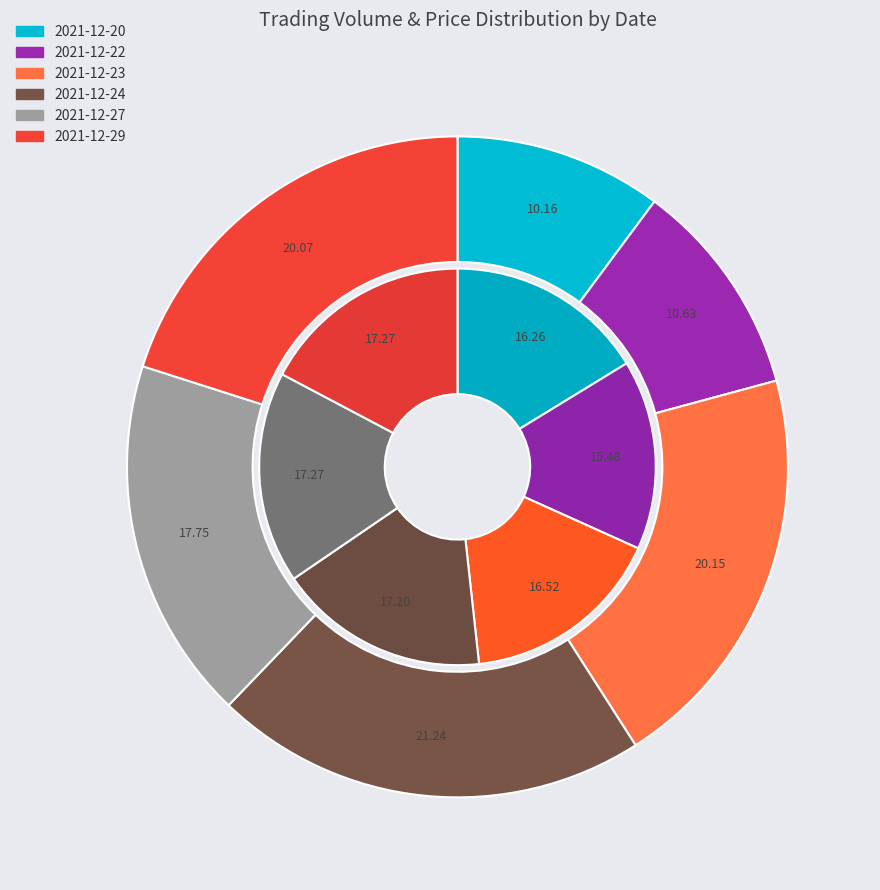

How many segments does this pie chart have?

6